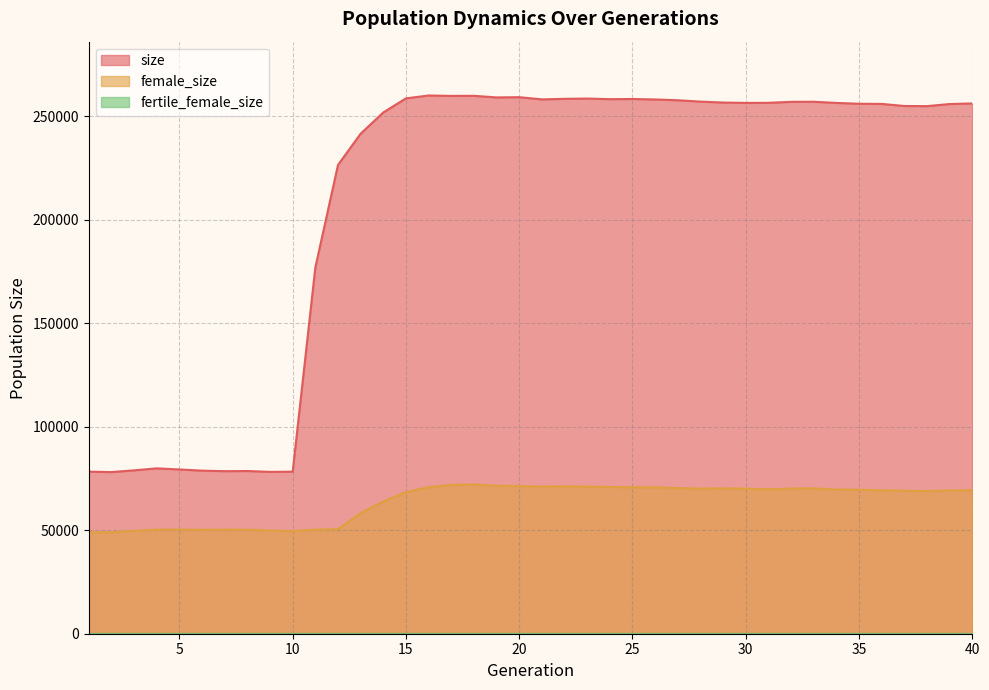

Is the value of female_size at 8 greater than the value of size at 15?

No